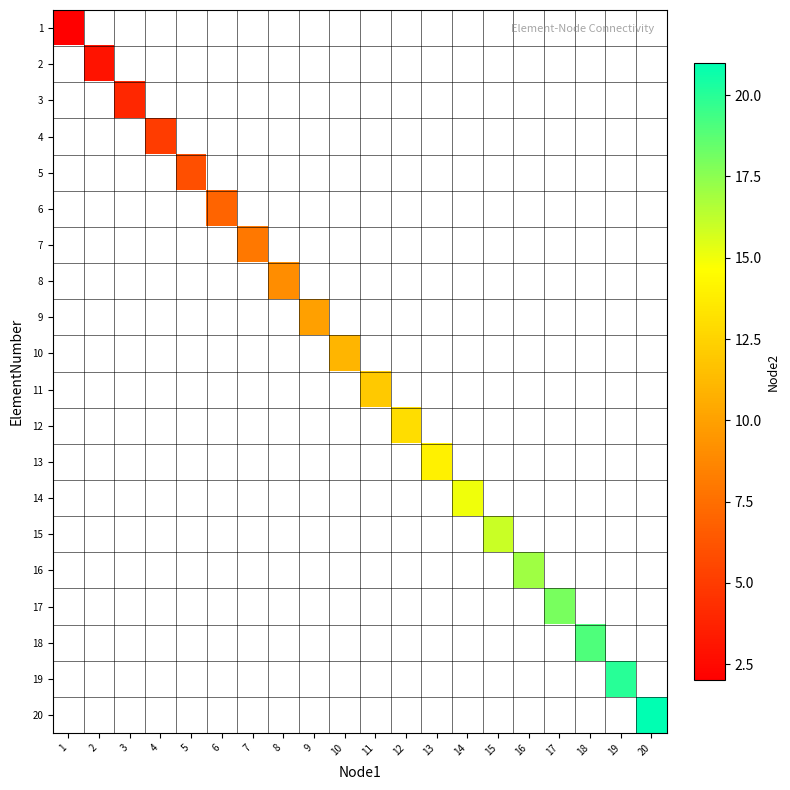

How many values in 2 are above zero?

1